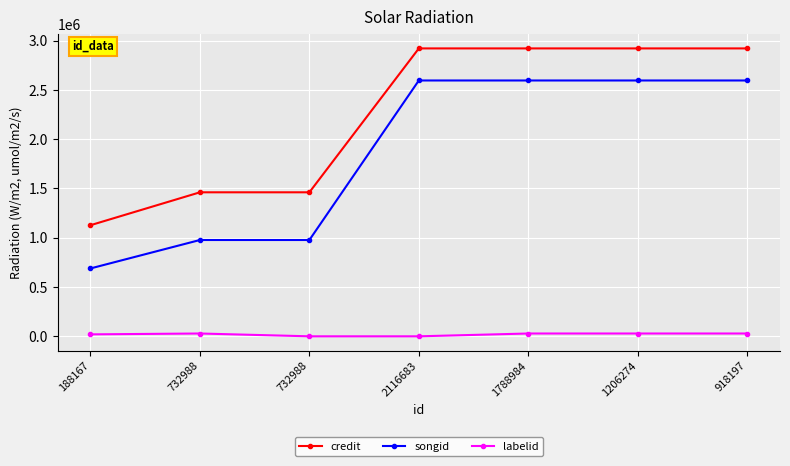

How many series are shown in this chart?

3